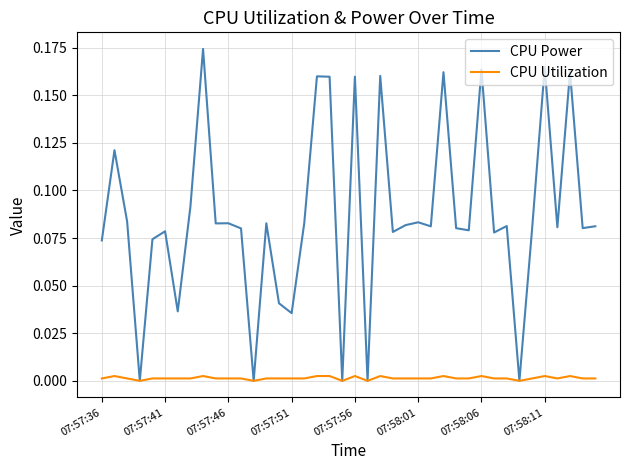

List the series in order of their overall mean, lowest first.

CPU Utilization, CPU Power